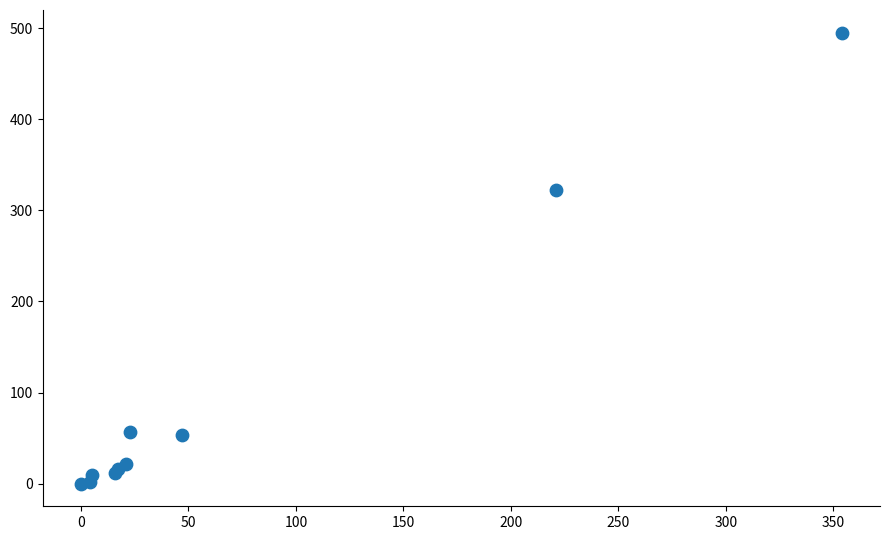

What Y value in the scatter plot is closest to 247?

322